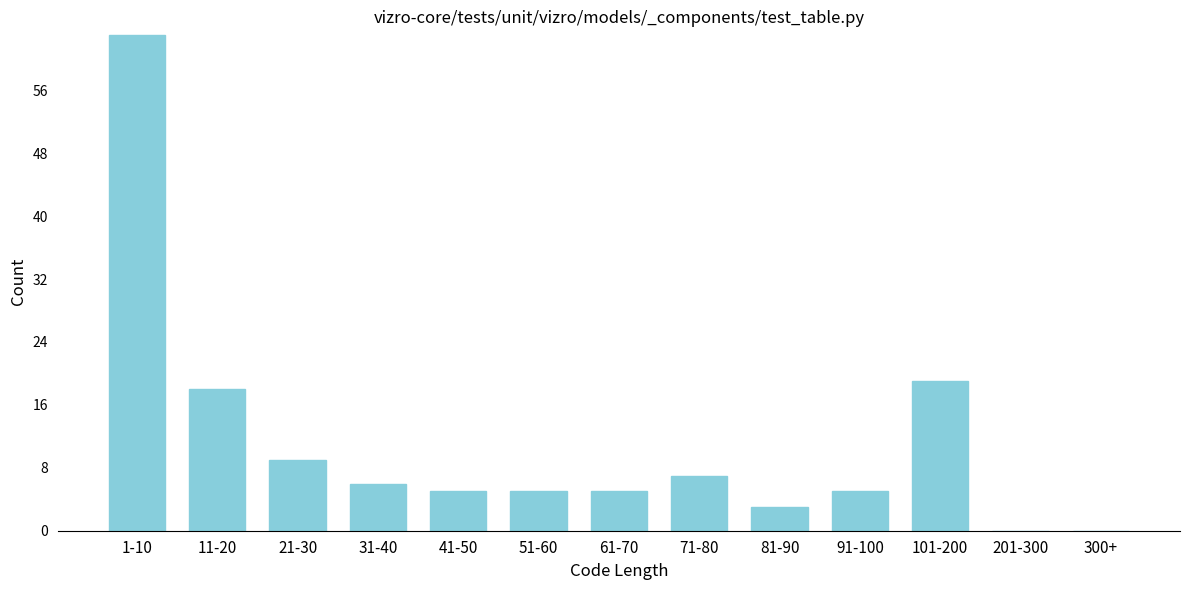

Reading right to left, what are all the values shown in this chart?

300+=0	201-300=0	101-200=19	91-100=5	81-90=3	71-80=7	61-70=5	51-60=5	41-50=5	31-40=6	21-30=9	11-20=18	1-10=63